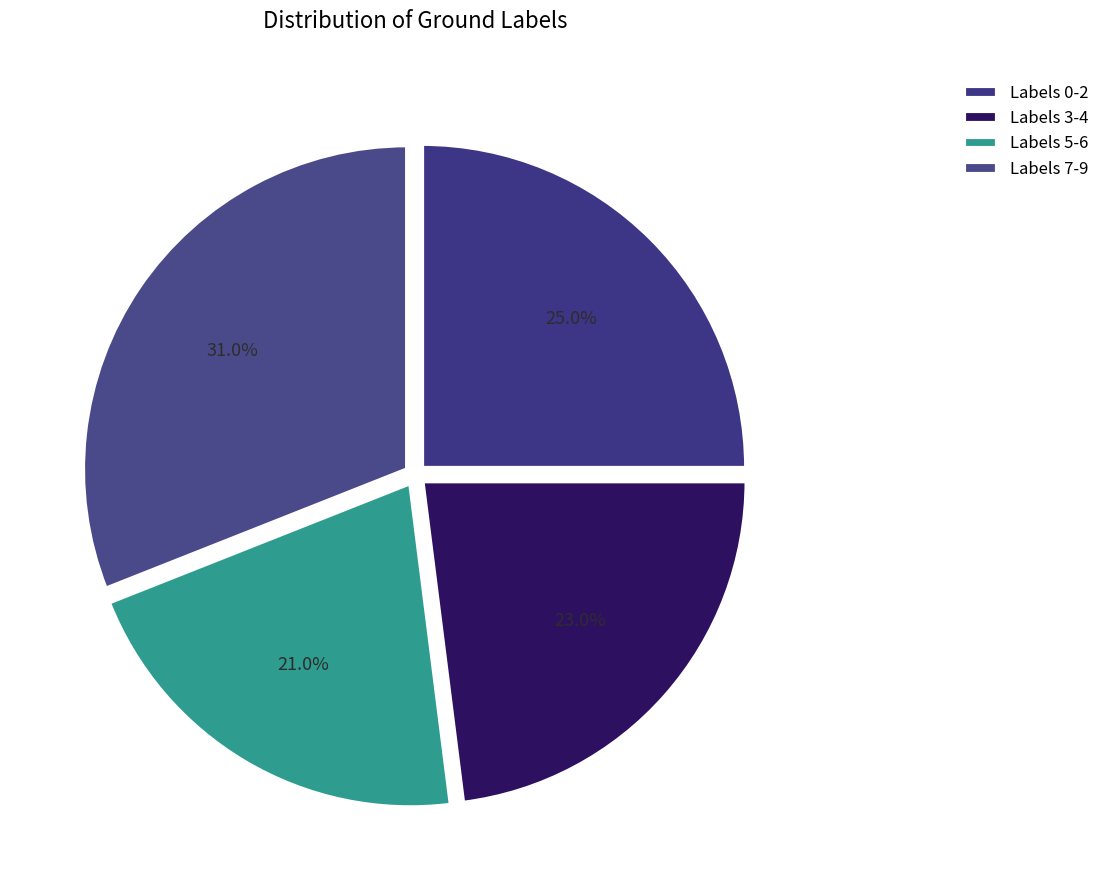

To the nearest percent, what is the average slice percentage?

25%